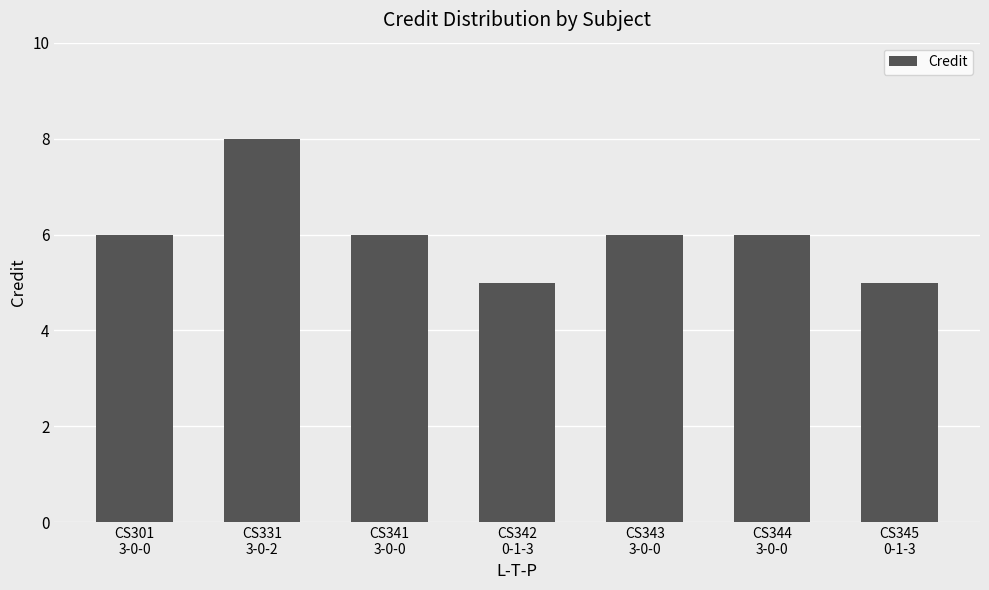

What is the difference between the second highest and second lowest values?

1